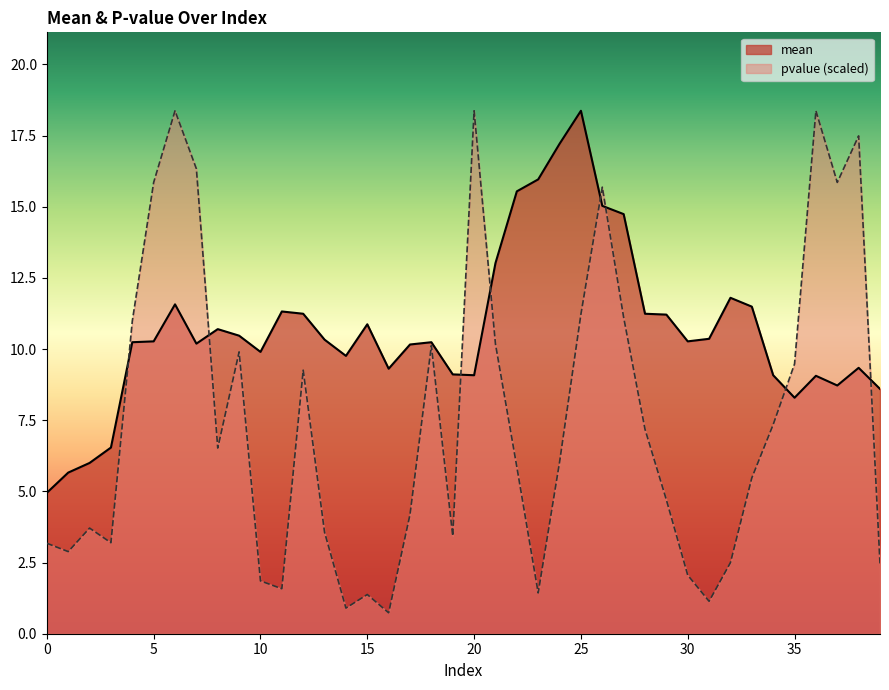

Rank the categories by pvalue value from highest to lowest.

6, 20, 36, 38, 7, 5, 37, 26, 25, 27, 4, 21, 18, 9, 35, 12, 34, 28, 8, 24, 22, 33, 29, 17, 2, 13, 19, 3, 0, 1, 32, 39, 30, 10, 11, 23, 15, 31, 14, 16